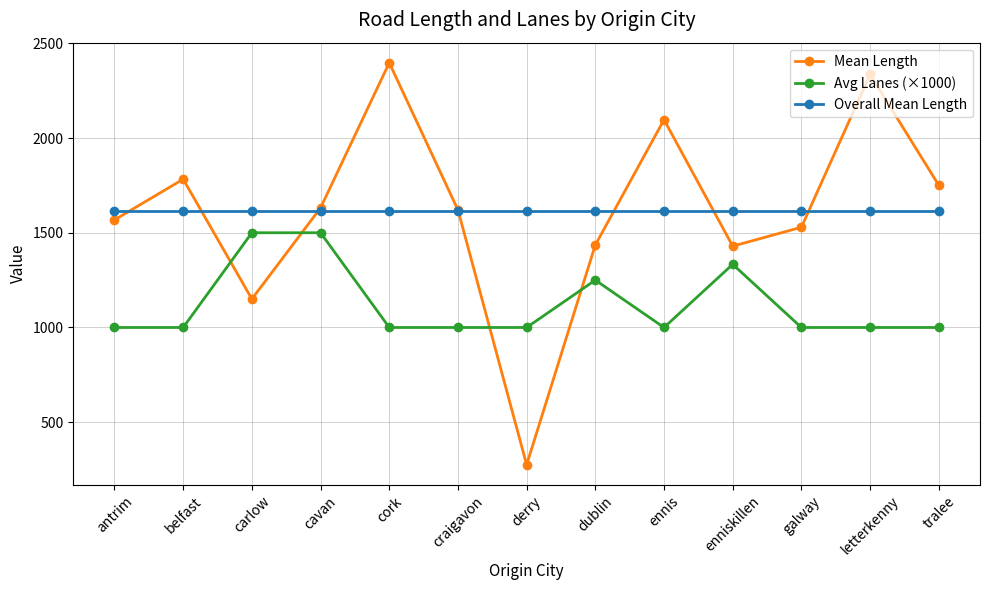

The Overall Mean Length series shows 1615.5 at carlow. True or false?

True